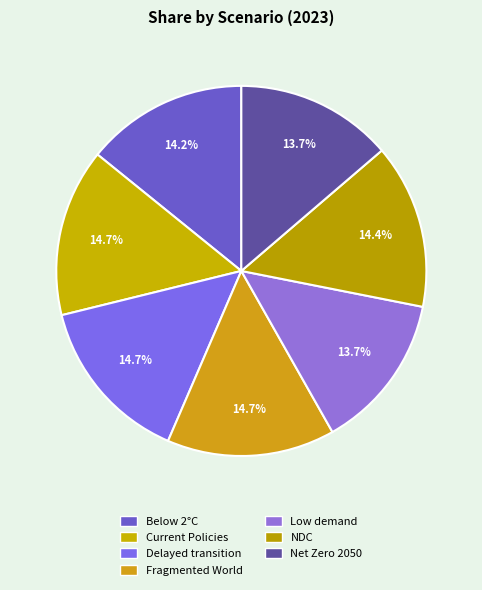

How many slices are in this pie chart?

7